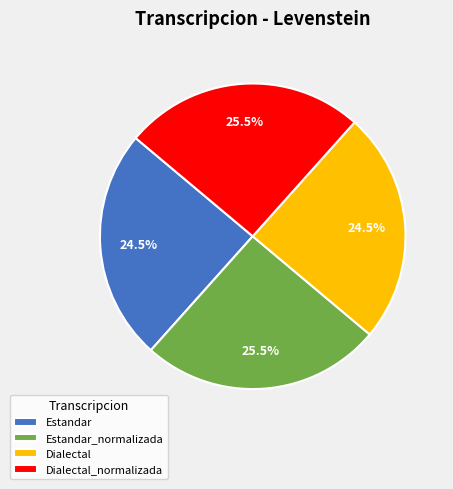

What is the ratio of the value at Estandar to the value at Dialectal_normalizada?

1.0